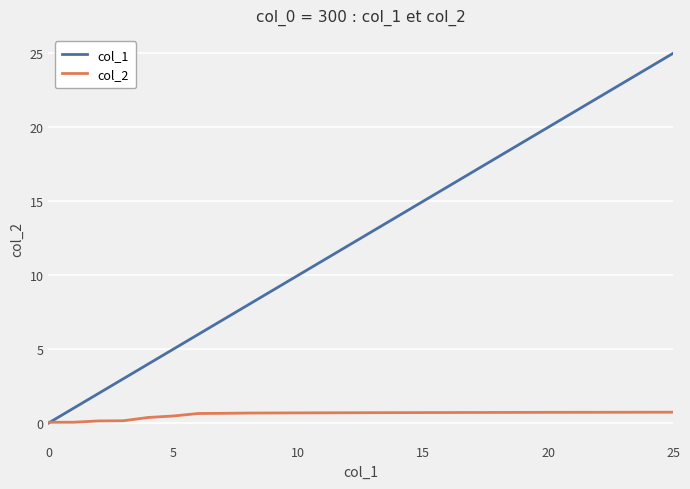

Rank the series by their average value, from highest to lowest.

col_1, col_2